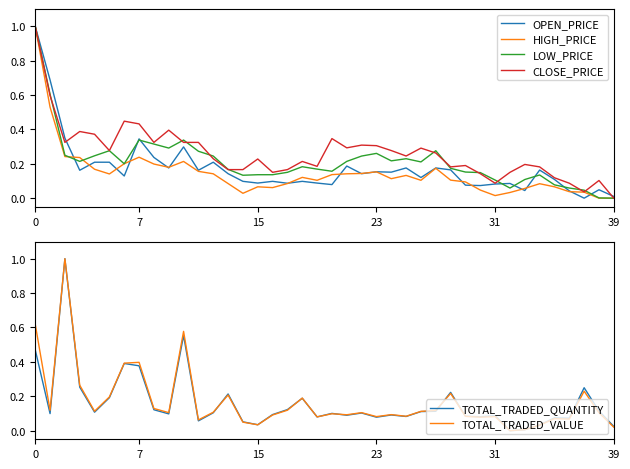

What is the highest value of the CLOSE_PRICE series?

1.0